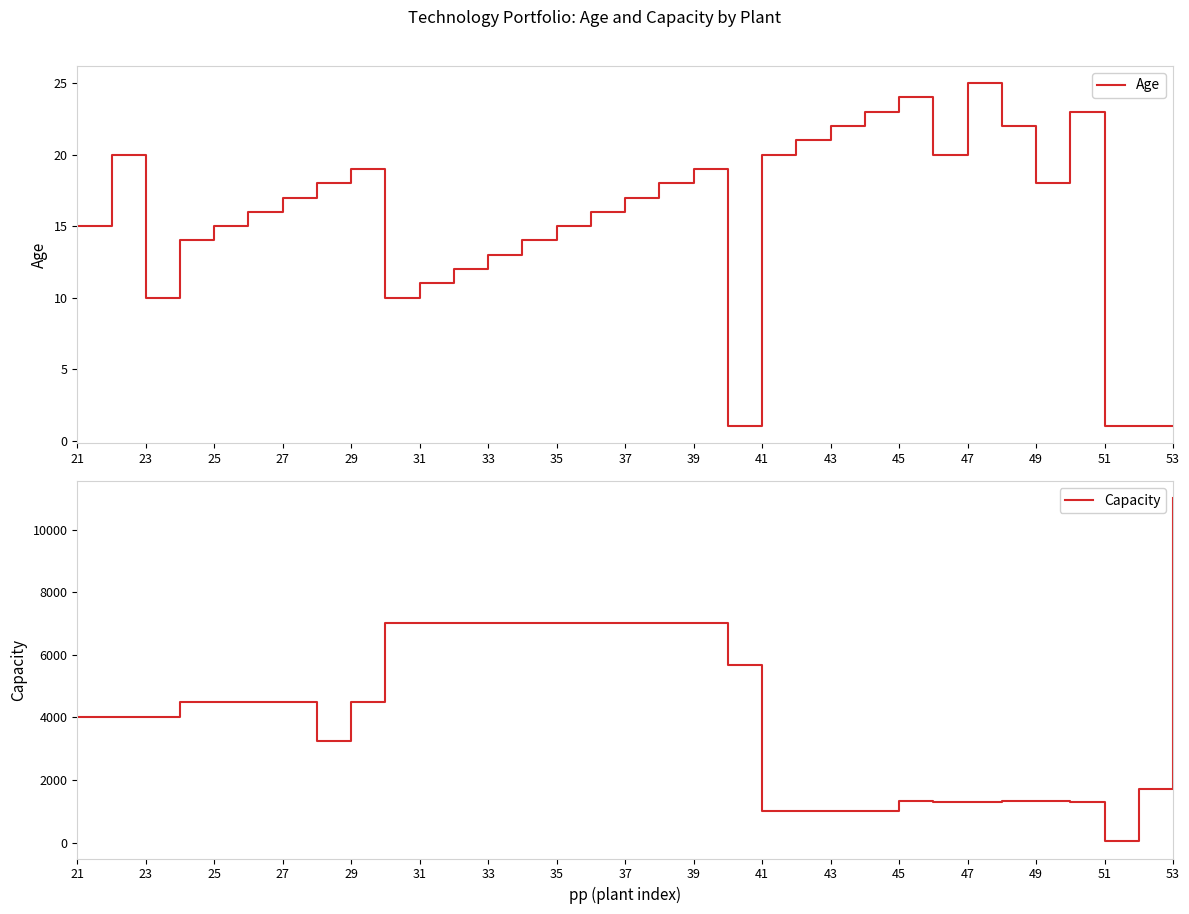

Which category has the highest value in the Age series?

47